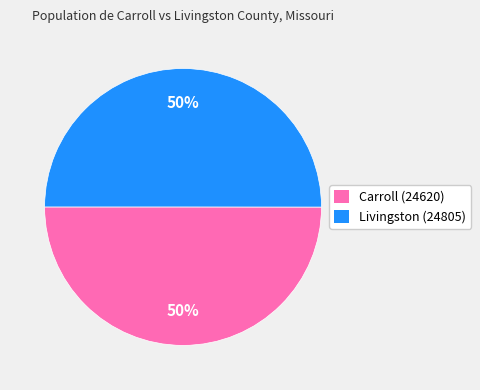

Count the number of slices in the pie.

2